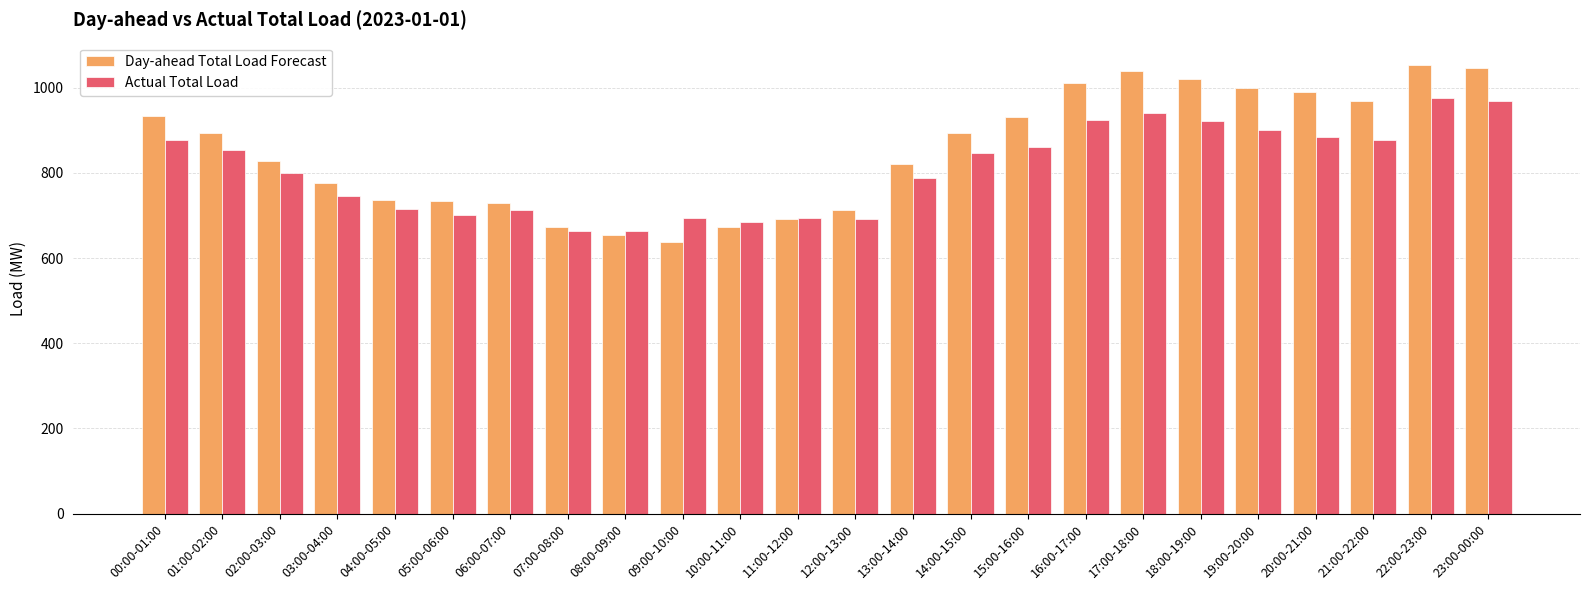

Which series has the largest total across all categories?

Day-ahead Total Load Forecast